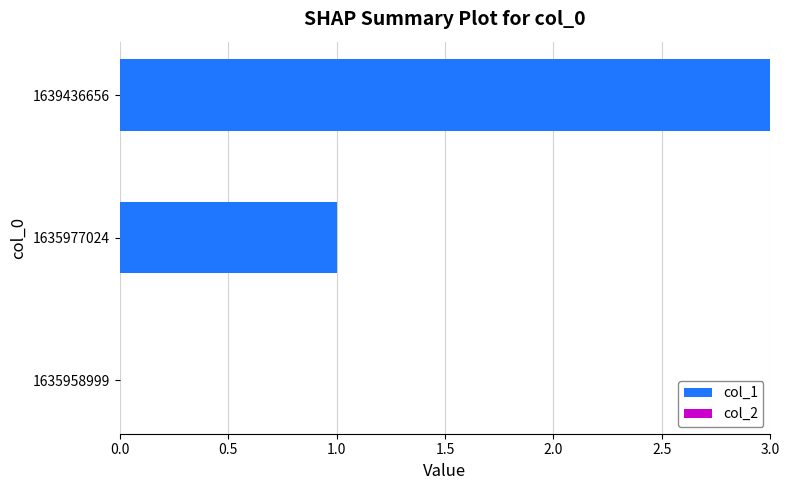

The value at 1635958999 is -2. True or false?

False